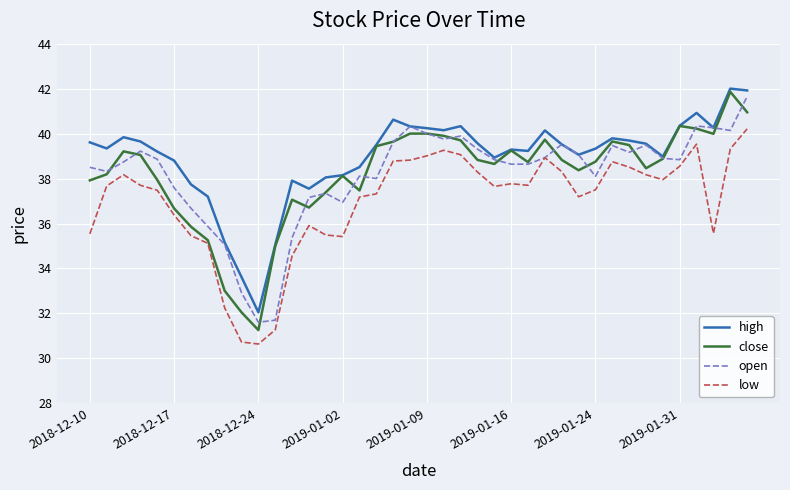

Which series has the largest total across all categories?

high